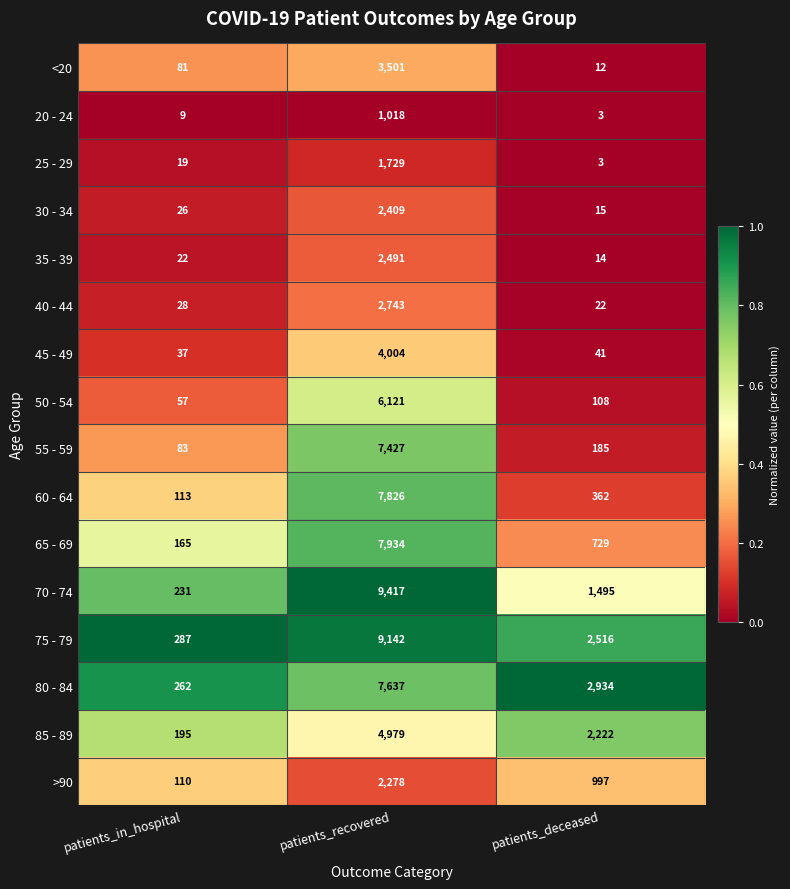

Which series changed the most between patients_recovered and patients_deceased?

70 - 74